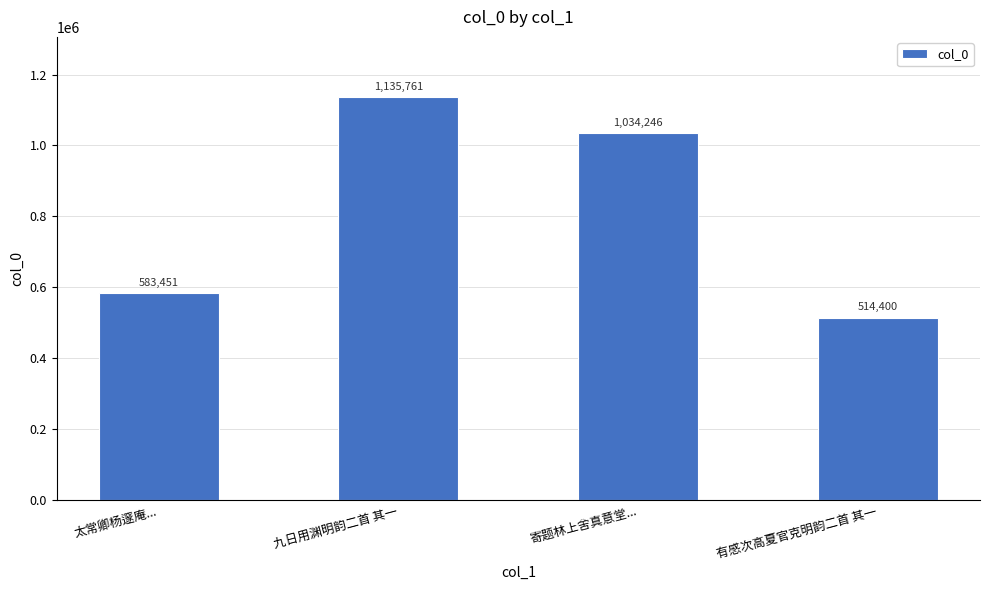

List the labels in order of value, largest first.

九日用渊明韵二首 其一, 寄题林上舍真意堂..., 太常卿杨邃庵..., 有感次高夏官克明韵二首 其一